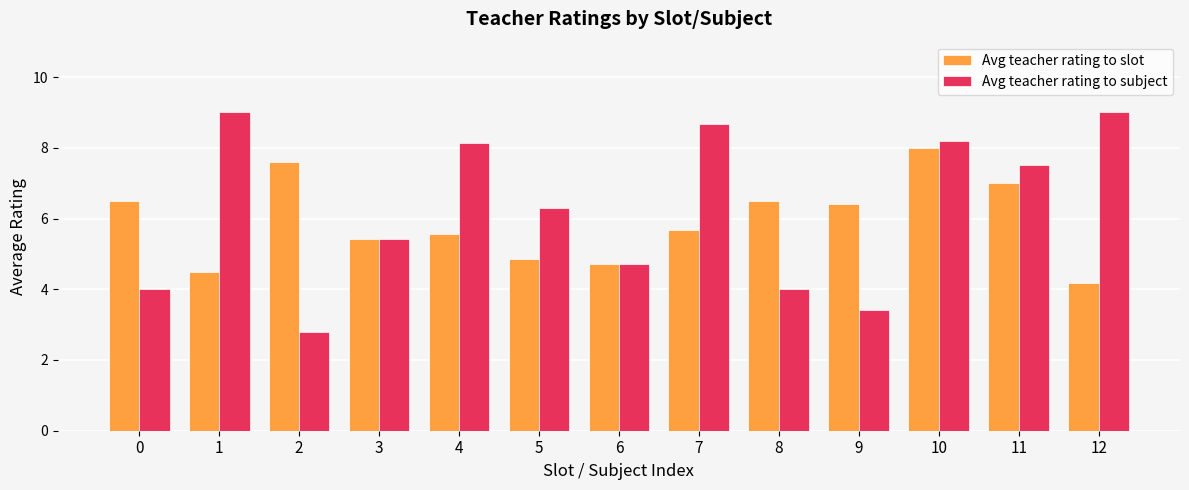

What is the spread (max minus min) of values at 4?

2.6